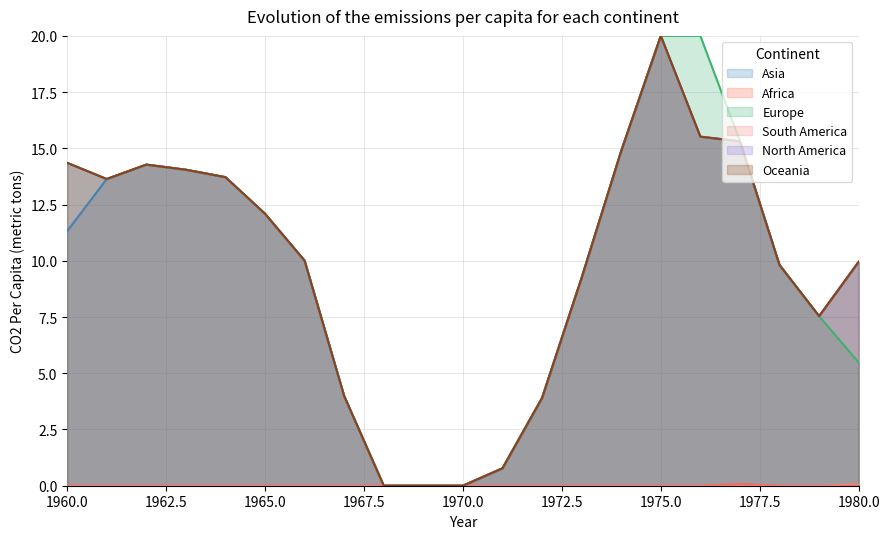

List the series in order of their peak value, highest first.

Asia, Europe, North America, Oceania, Africa, South America